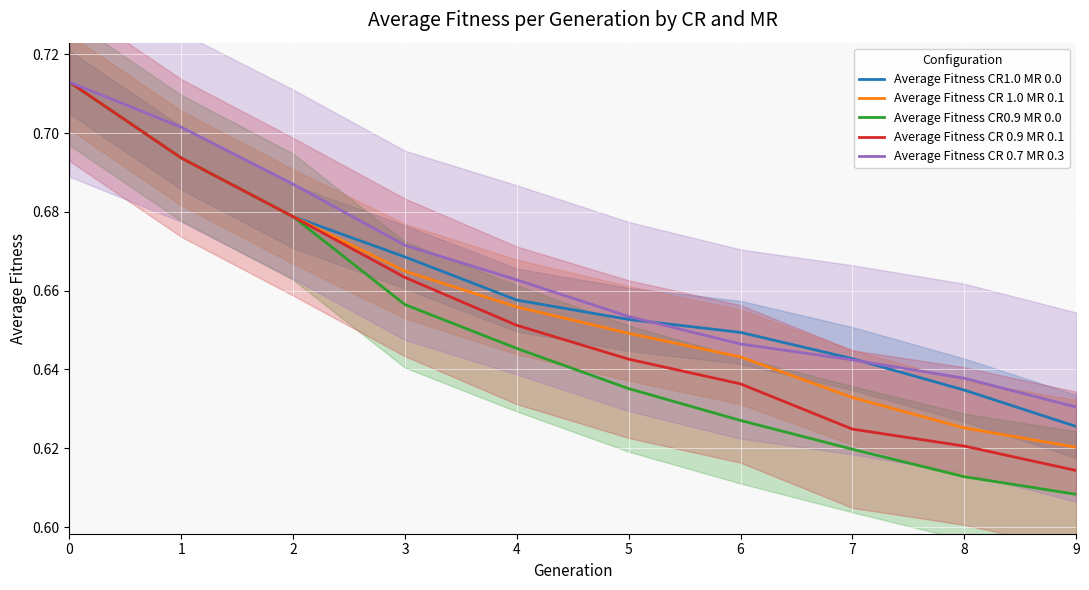

Between 6 and 9, which series saw the biggest shift?

Average Fitness CR1.0 MR 0.0